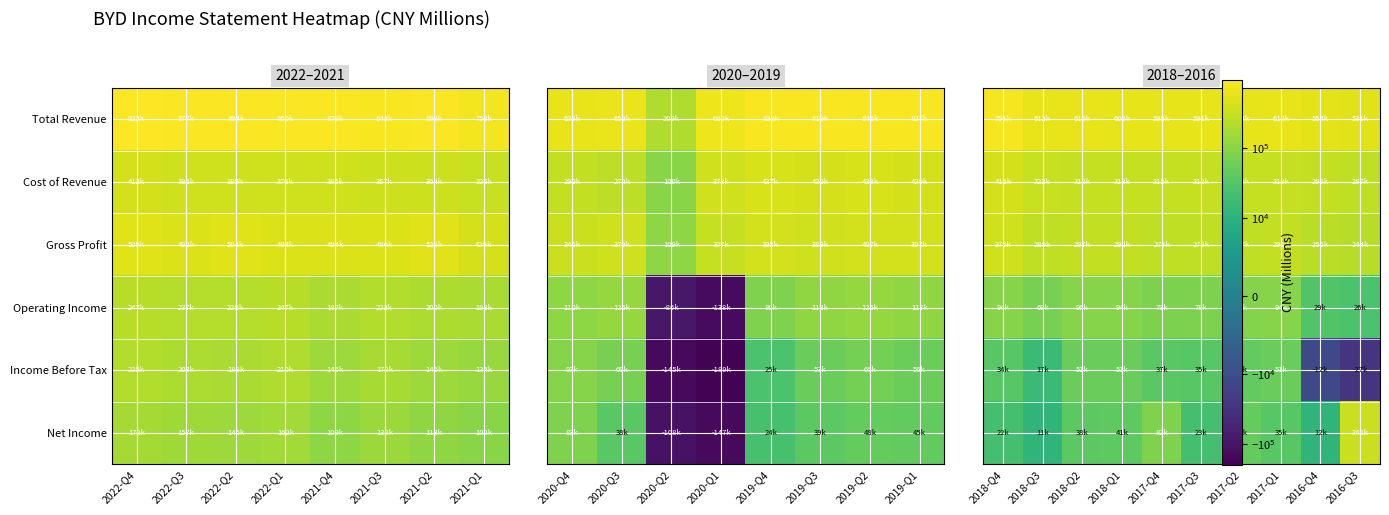

List the series in order of their peak value, lowest first.

Income Before Tax, Operating Income, Net Income, Gross Profit, Cost of Revenue, Total Revenue